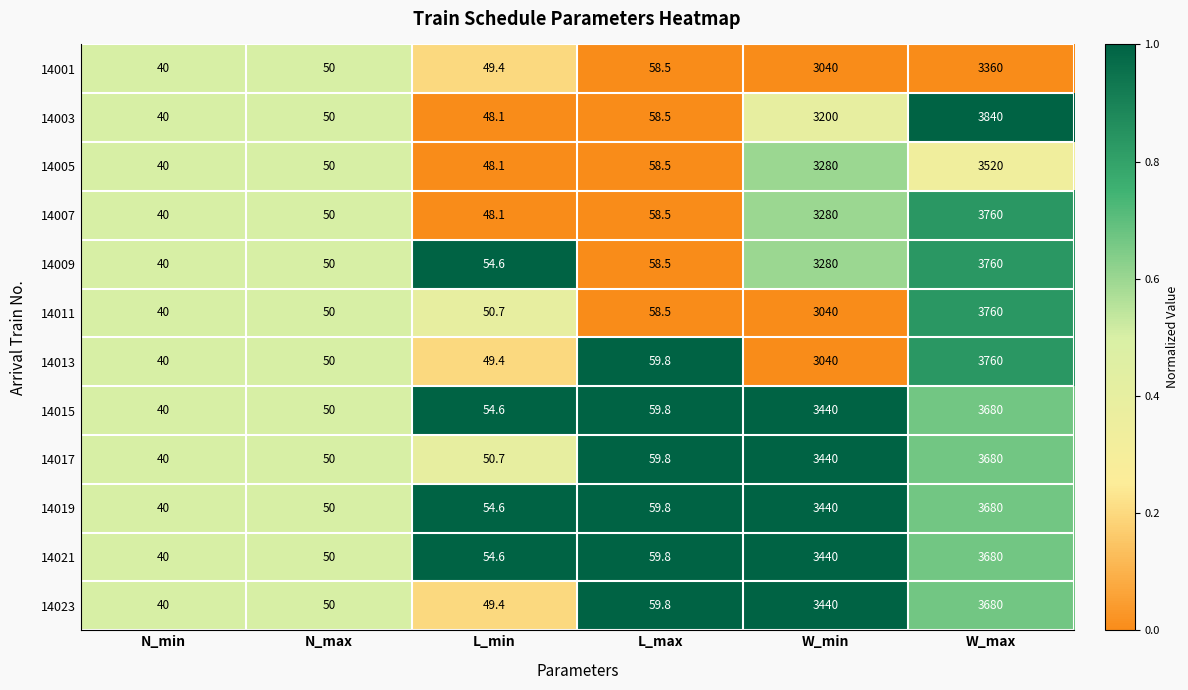

Is it true that 14005 equals 48.1 at L_min?

True